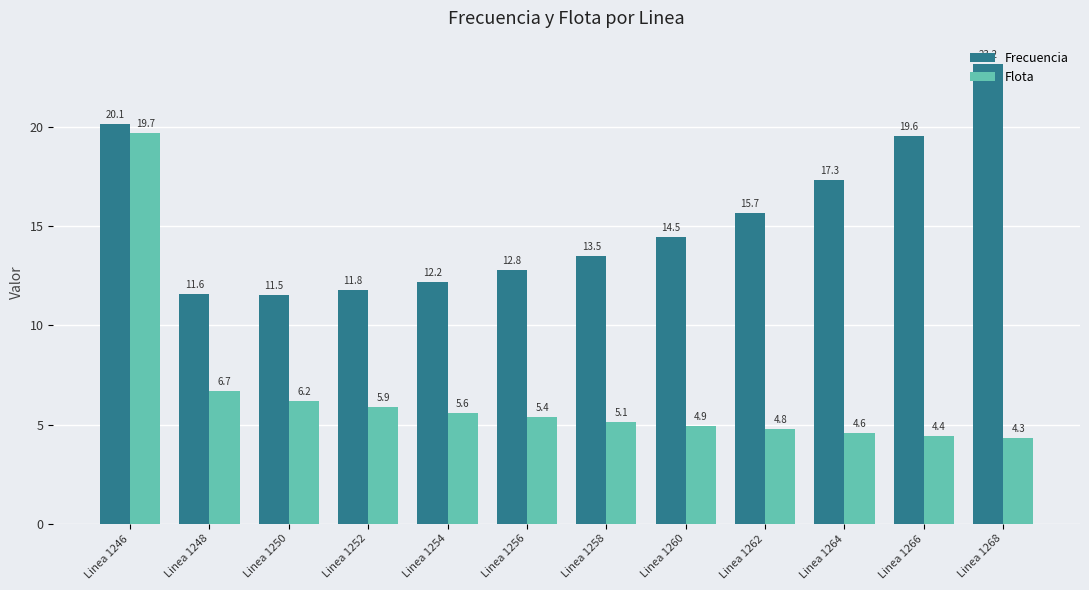

How many categories are shown in the chart?

12